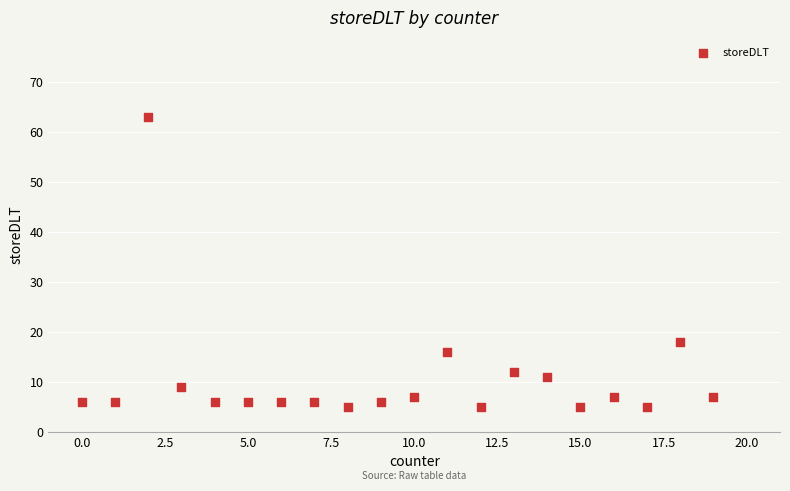

What Y value in the scatter plot is closest to 34?

18